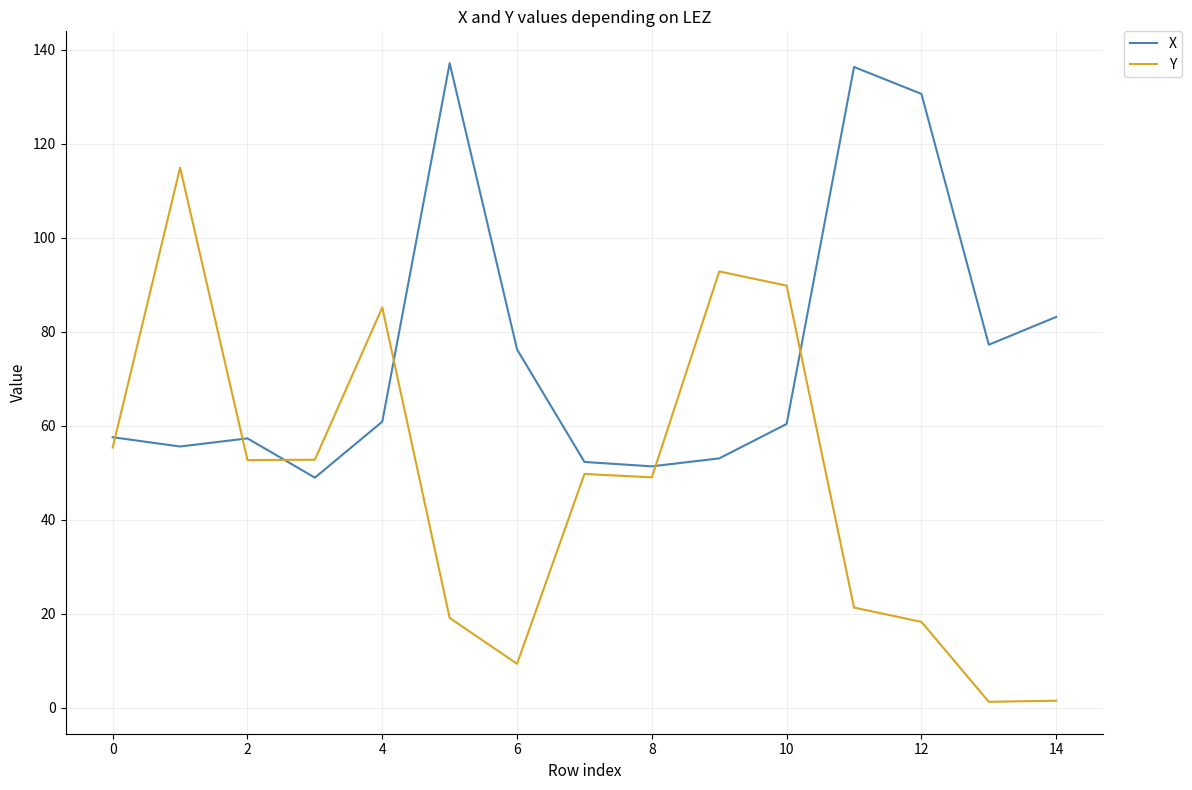

True or false: X and Y intersect in this chart.

True